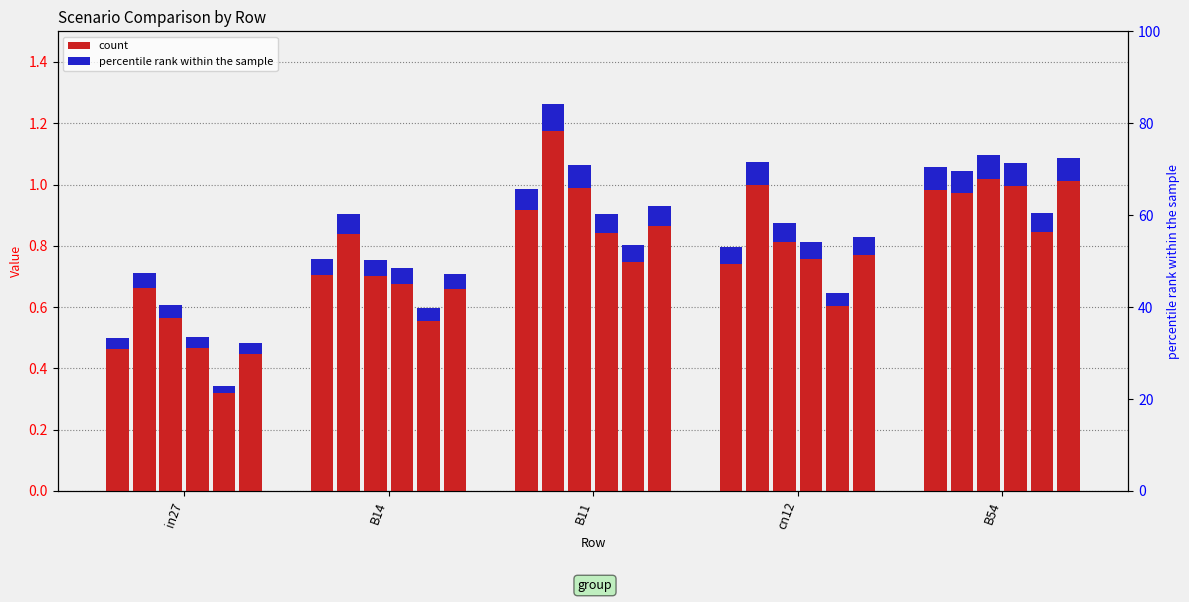

What is the label of the 3rd bar from the right?

B11